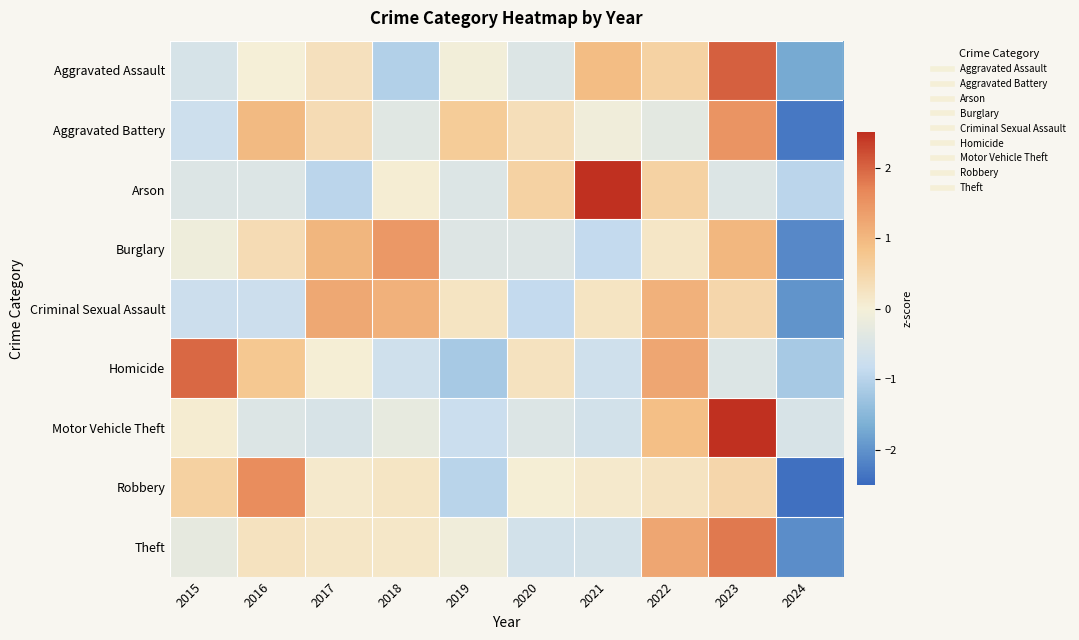

What is the minimum value shown in the chart?

-2.4